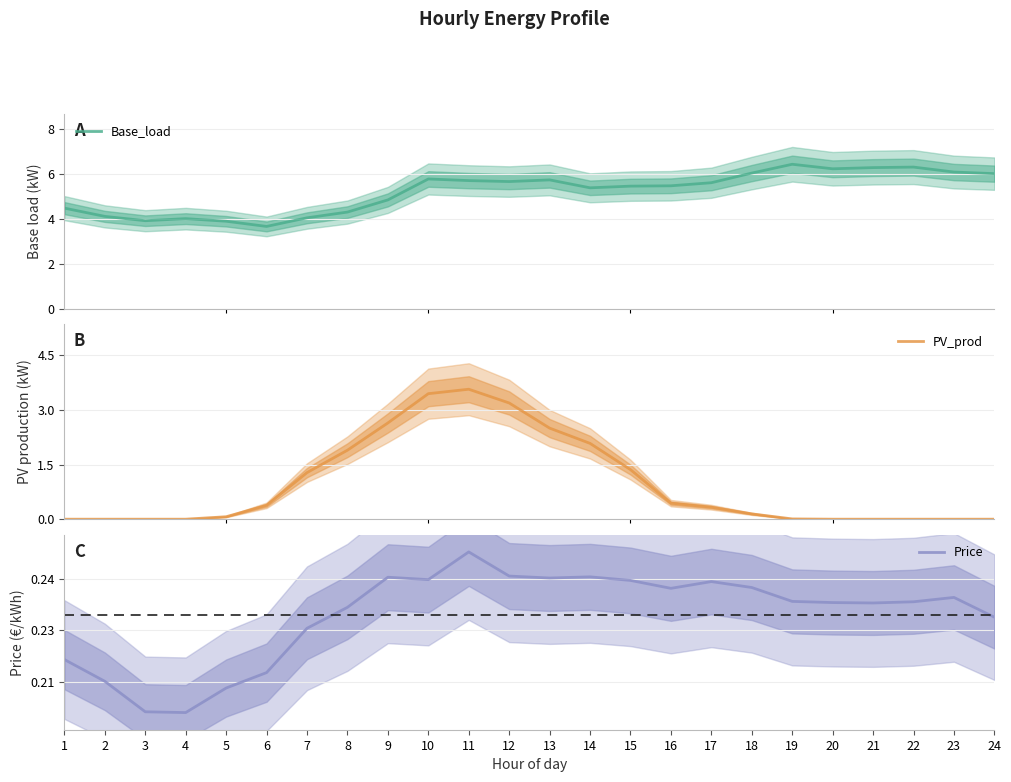

What is the value of the PV_prod point at the 9th from the left?

2.6